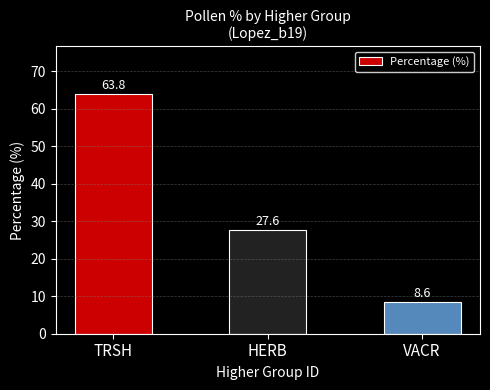

Reading left to right, extract all data points from this chart.

TRSH=63.8	HERB=27.6	VACR=8.6